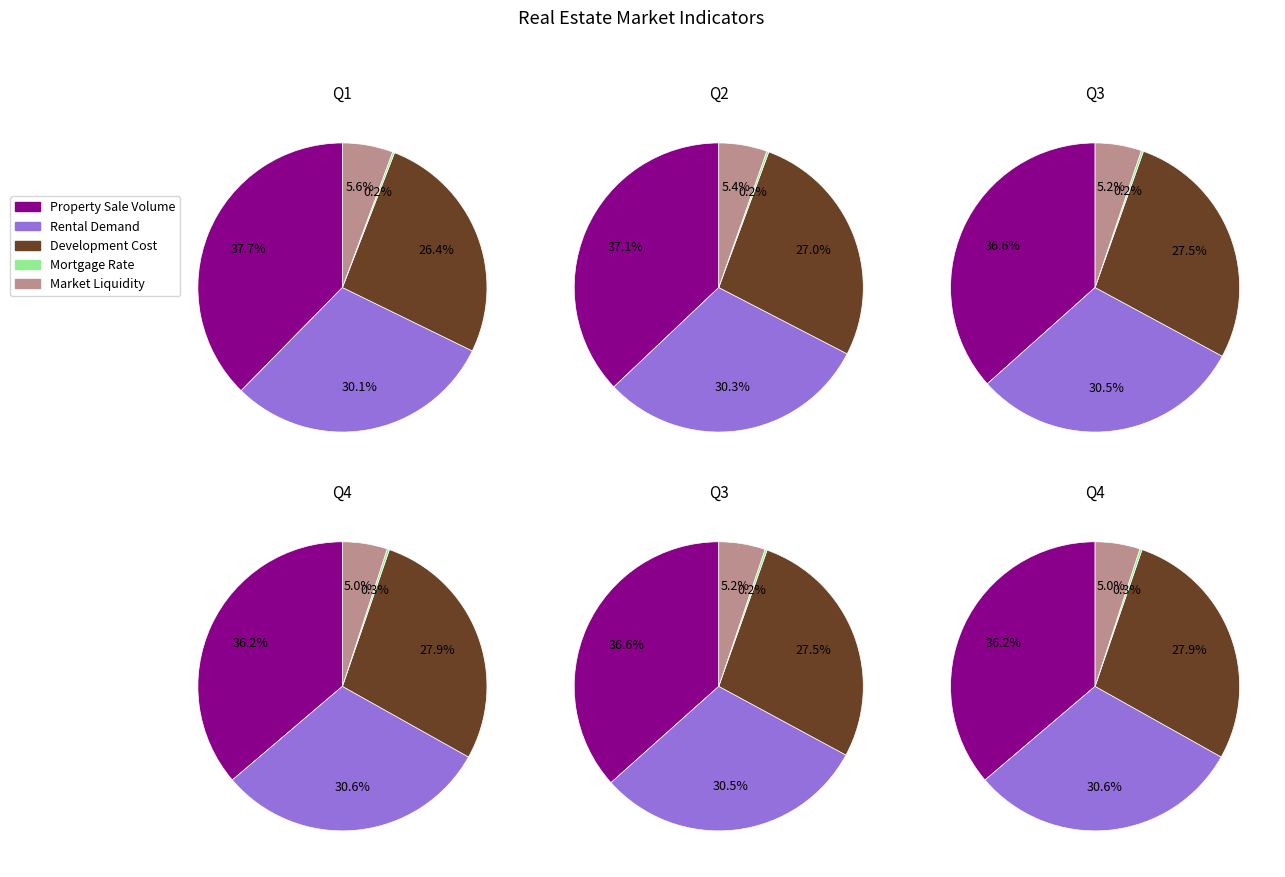

Does Property Sale Volume represent more than half of the total?

No